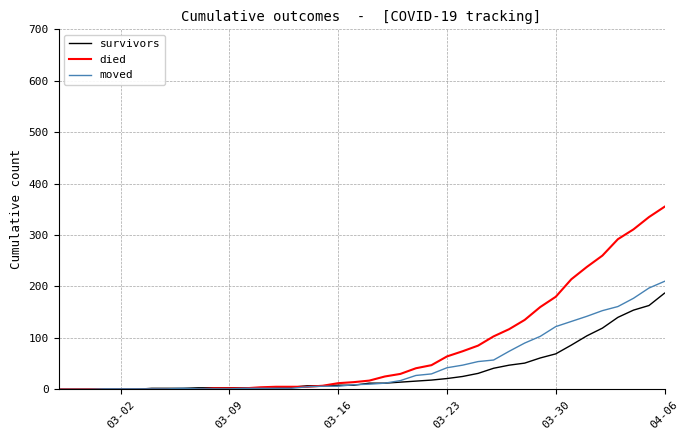

Which series has the largest total across all categories?

died